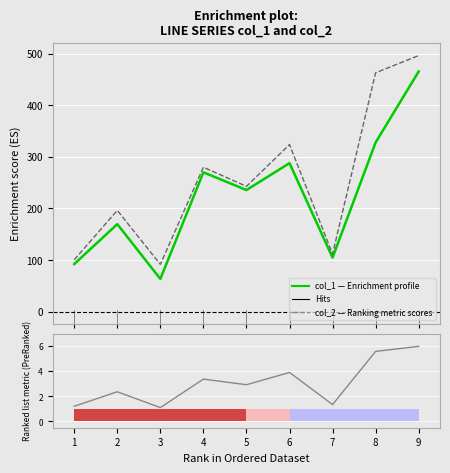

How many bars are there in each group?

3